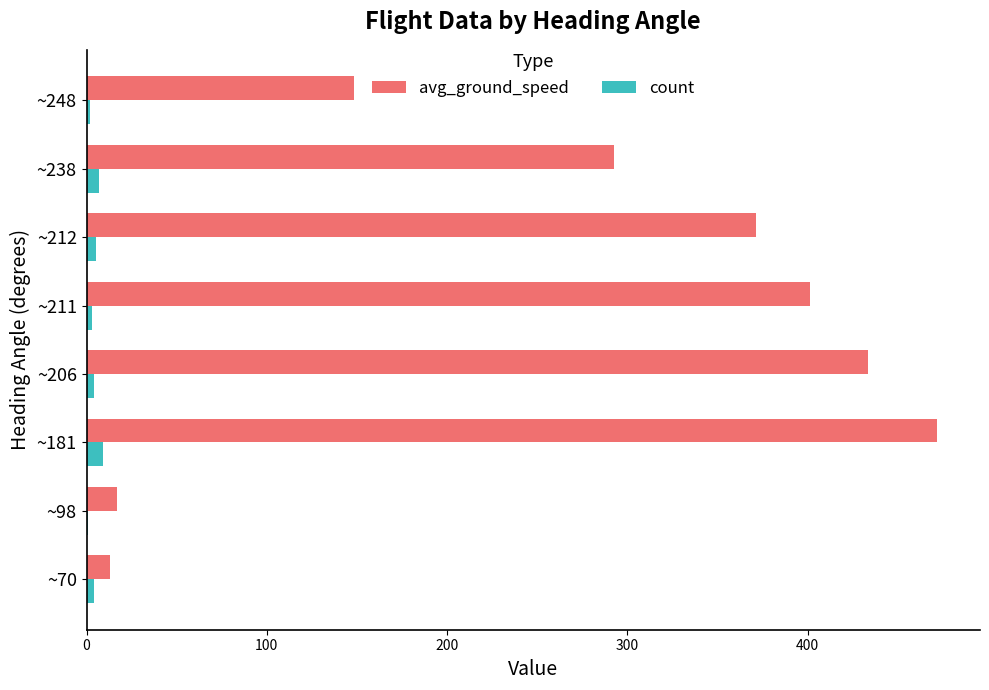

True or false: avg_ground_speed has a value of 13.2 at ~70.

True